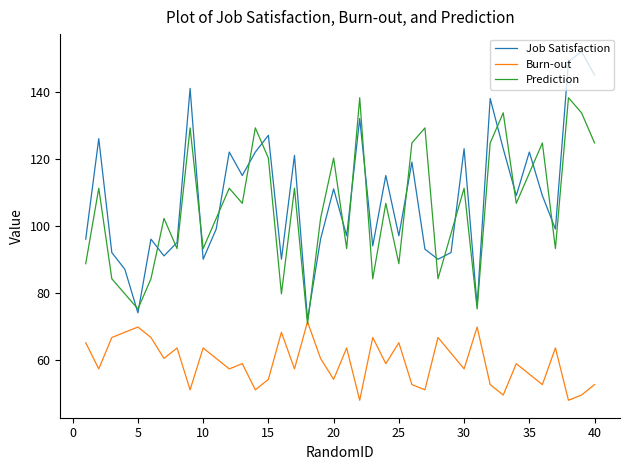

Which series has the largest range (max minus min)?

Job Satisfaction